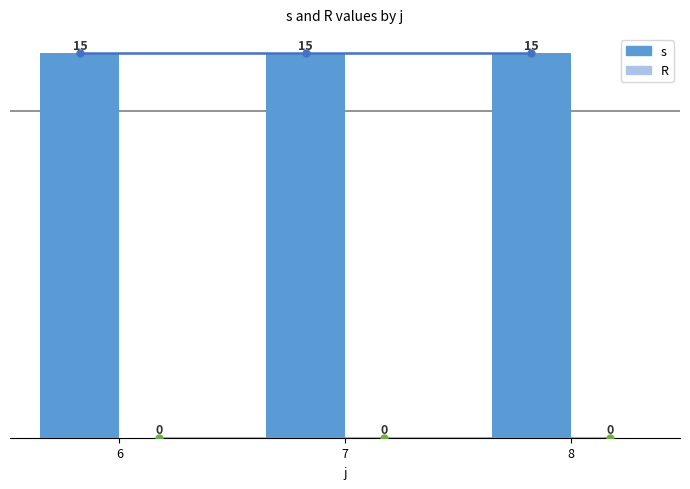

At which category is the sum across all series the highest?

6